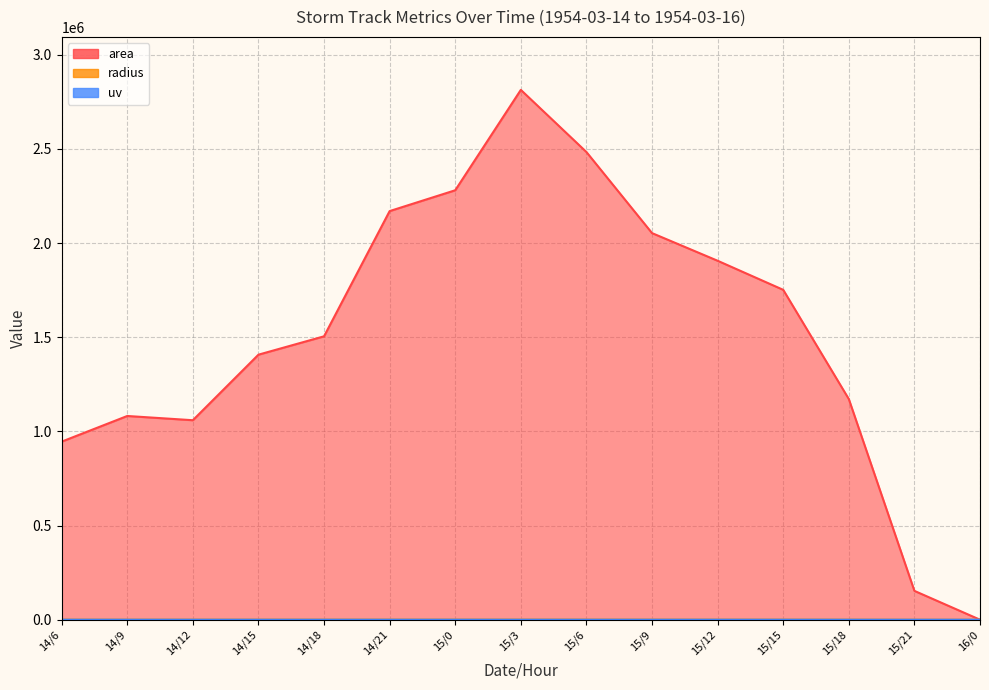

Is the value of uv at 14/21 greater than the value of radius at 14/9?

No